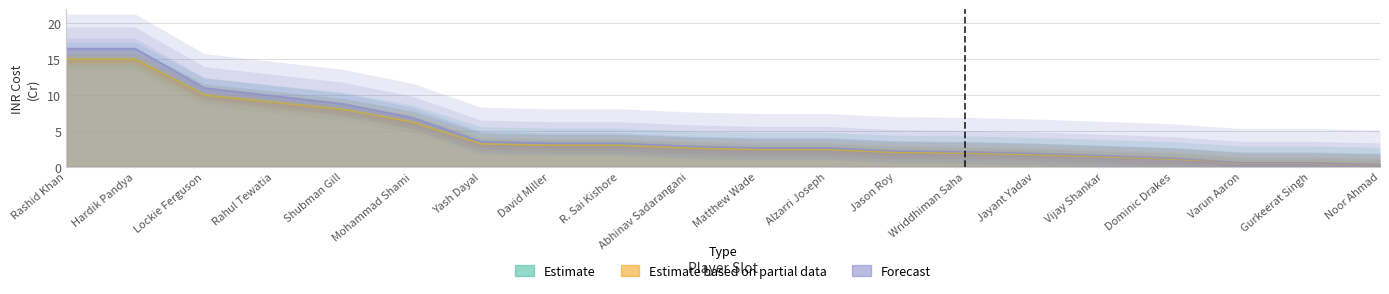

The INR Cost (Cr) series shows 2.4 at Alzarri Joseph. True or false?

True